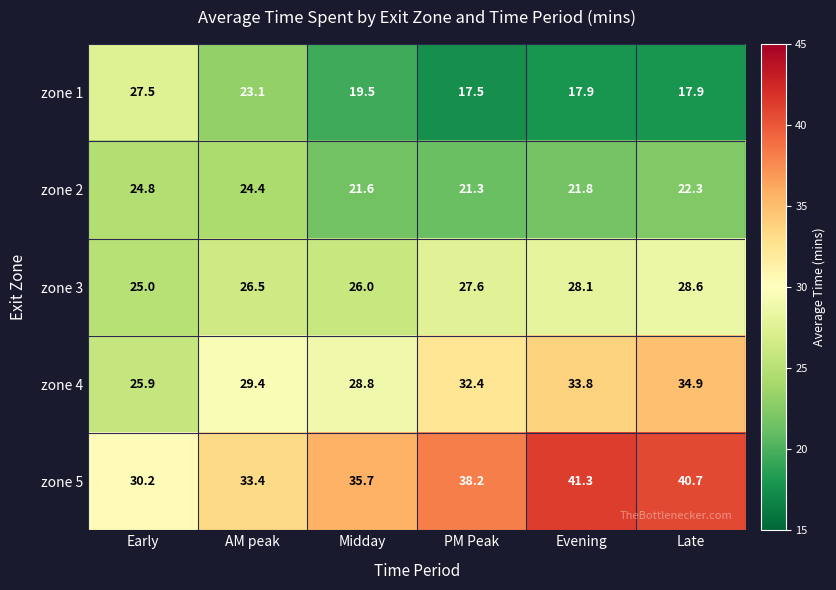

True or false: zone 5 has a value of 59.1 at Evening.

False